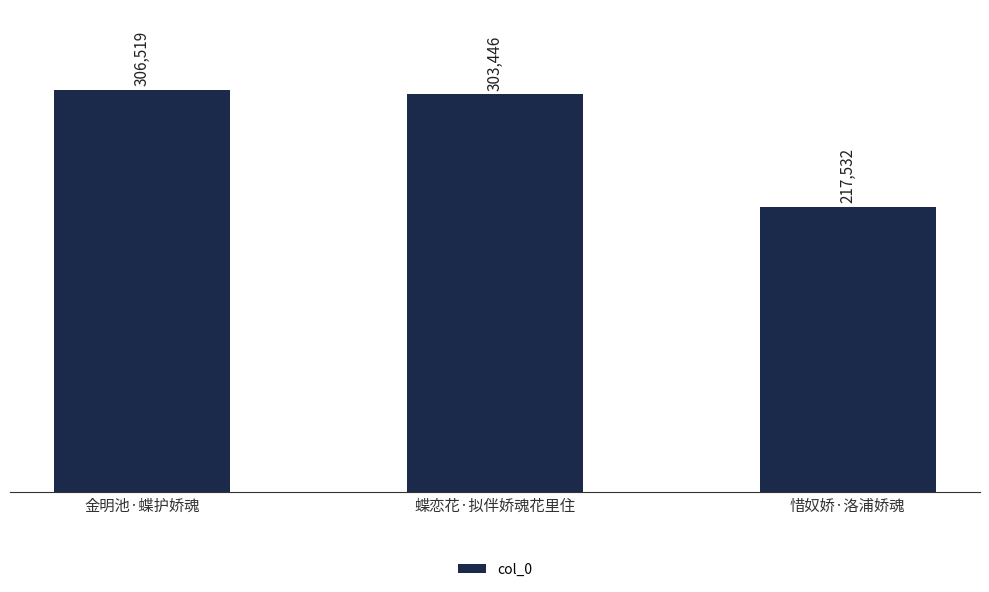

Between 蝶恋花·拟伴娇魂花里住 and 金明池·蝶护娇魂, which is larger?

金明池·蝶护娇魂